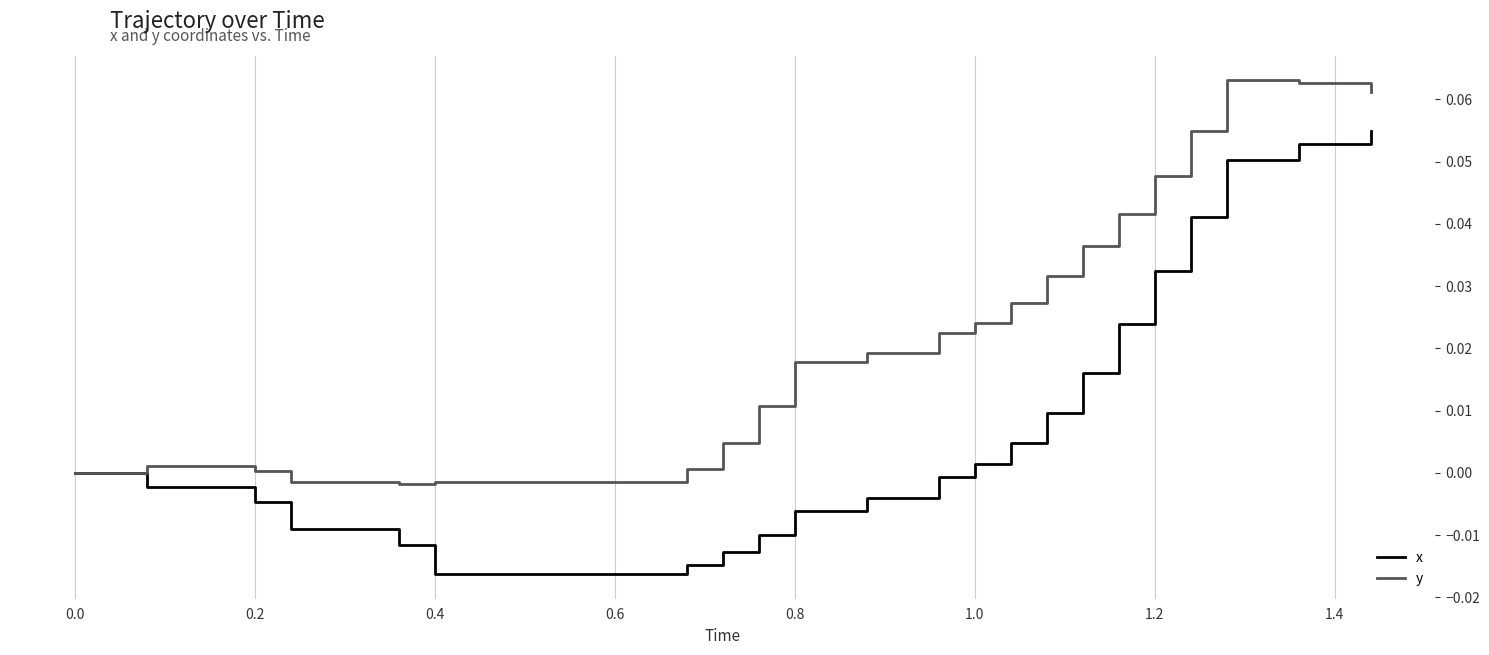

Rank the series by their average value, from highest to lowest.

y, x